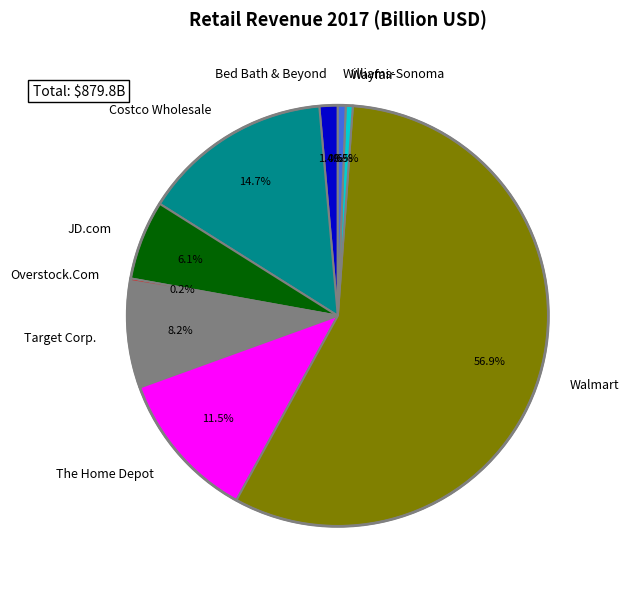

Which category accounts for the majority?

Walmart